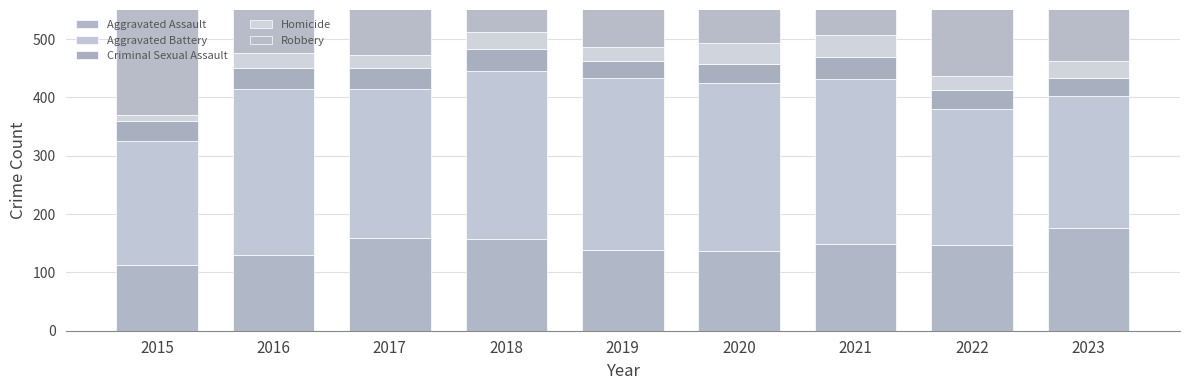

Which series has the widest spread of values?

Robbery